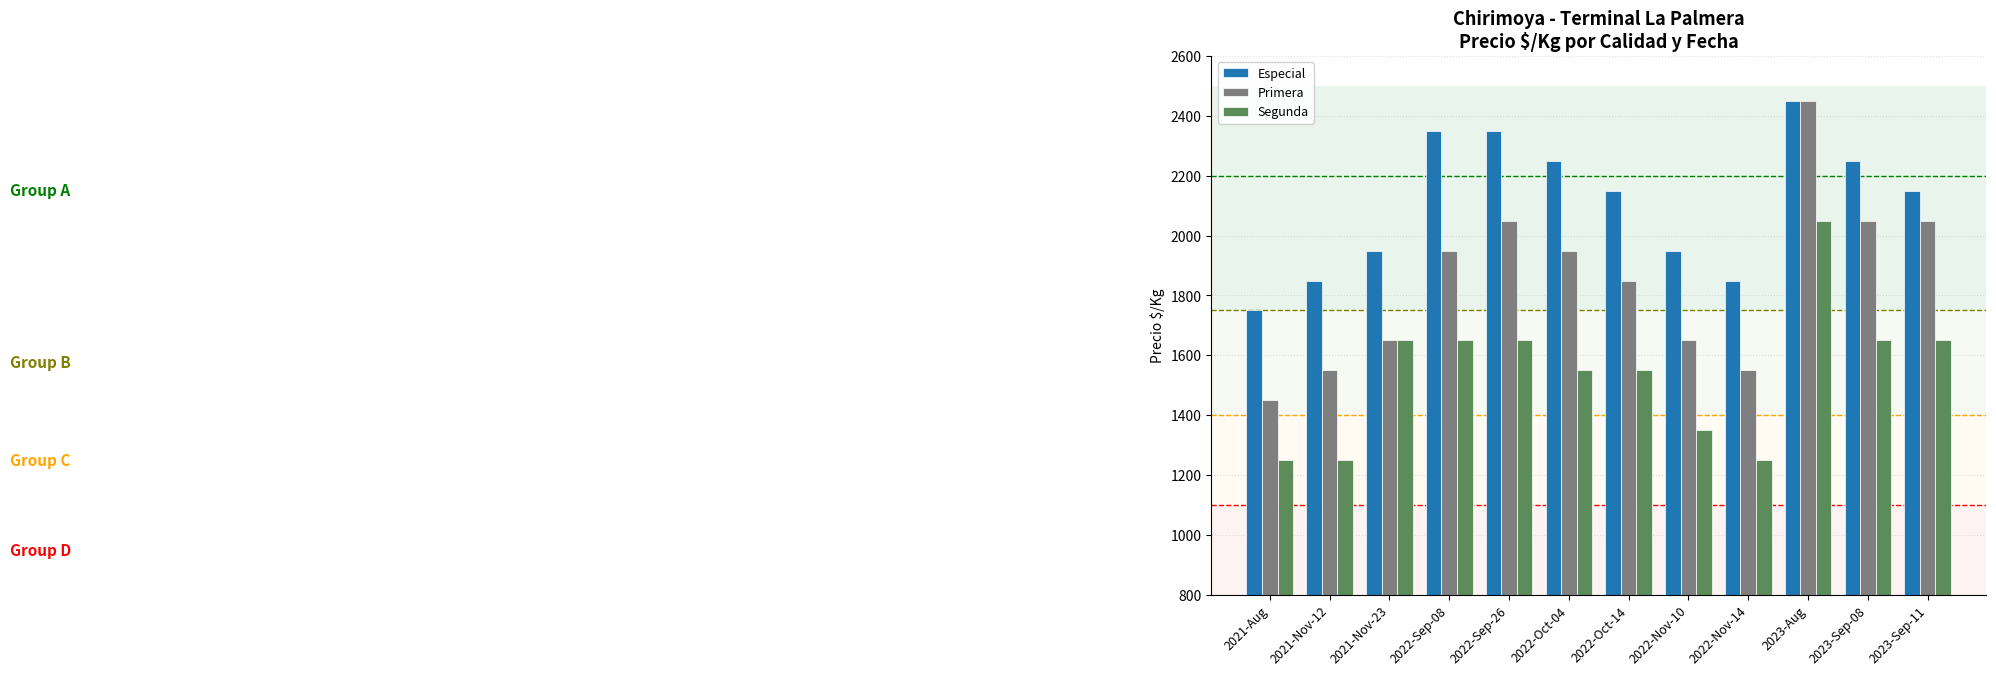

Reading left to right, list all the values displayed in this chart.

Especial: 2021-Aug=1750	2021-Nov-12=1850	2021-Nov-23=1950	2022-Sep-08=2350	2022-Sep-26=2350	2022-Oct-04=2250	2022-Oct-14=2150	2022-Nov-10=1950	2022-Nov-14=1850	2023-Aug=2450	2023-Sep-08=2250	2023-Sep-11=2150
Primera: 2021-Aug=1450	2021-Nov-12=1550	2021-Nov-23=1650	2022-Sep-08=1950	2022-Sep-26=2050	2022-Oct-04=1950	2022-Oct-14=1850	2022-Nov-10=1650	2022-Nov-14=1550	2023-Aug=2450	2023-Sep-08=2050	2023-Sep-11=2050
Segunda: 2021-Aug=1250	2021-Nov-12=1250	2021-Nov-23=1650	2022-Sep-08=1650	2022-Sep-26=1650	2022-Oct-04=1550	2022-Oct-14=1550	2022-Nov-10=1350	2022-Nov-14=1250	2023-Aug=2050	2023-Sep-08=1650	2023-Sep-11=1650